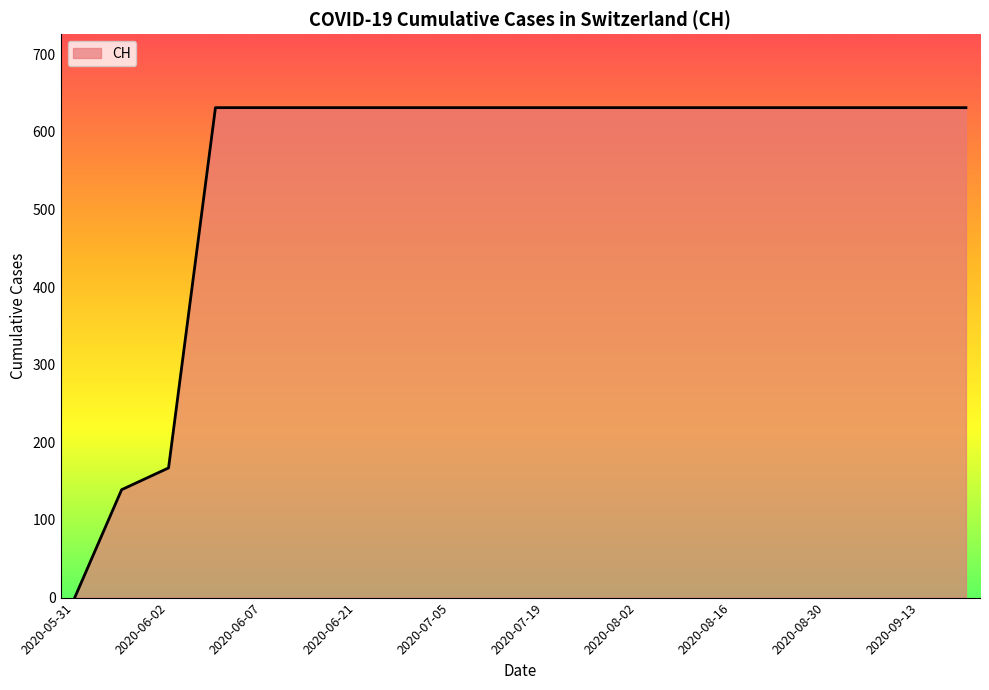

What is the difference between the maximum and minimum values?

631